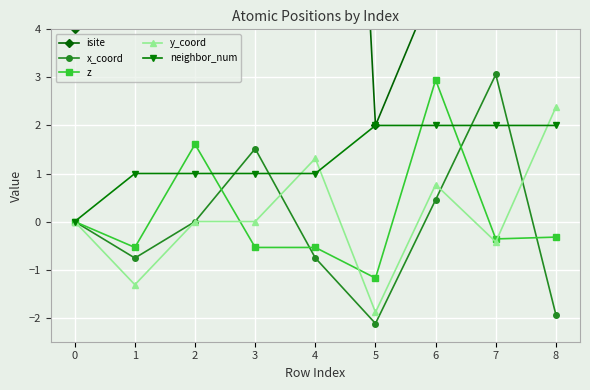

True or false: y_coord has more than 1 interior local peaks.

True